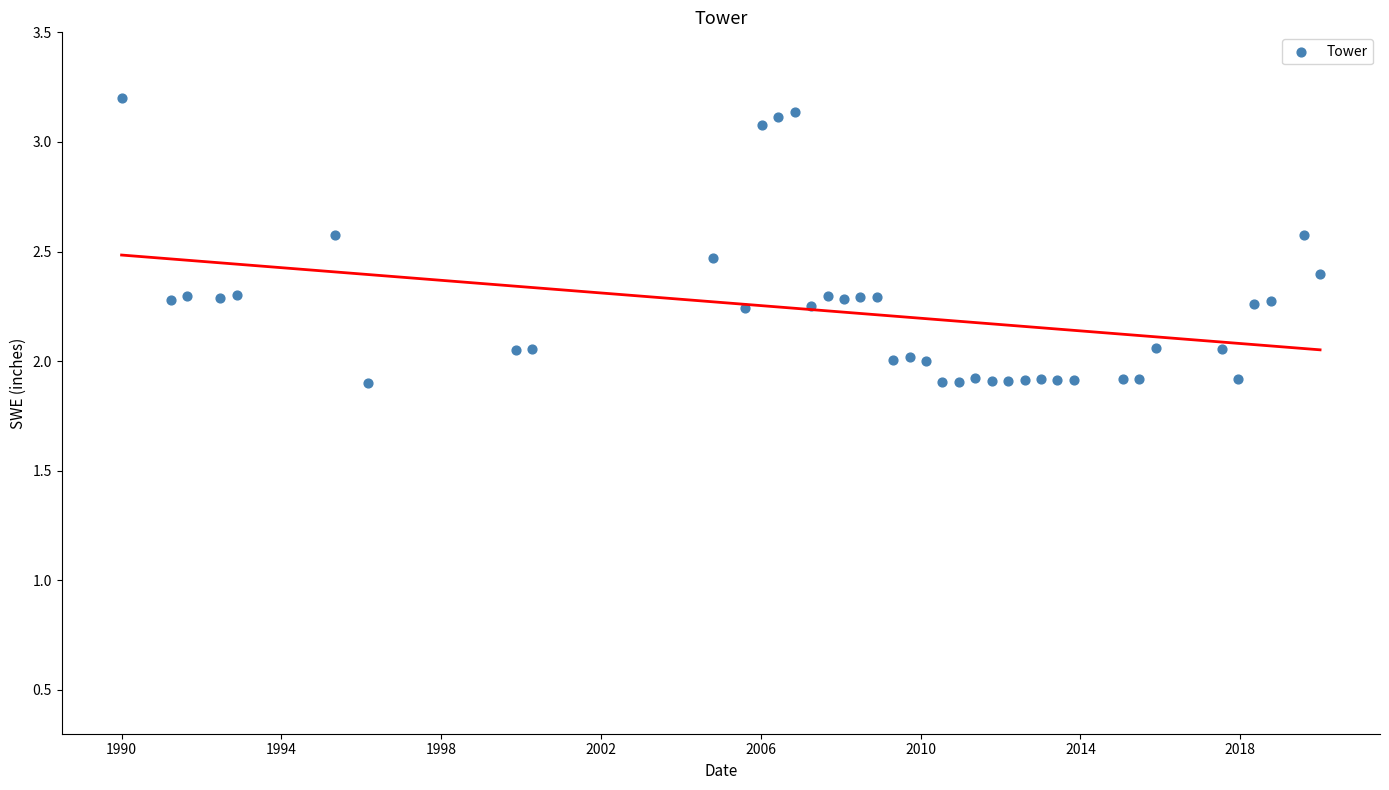

What is the range of X values (max minus min)?

30.0